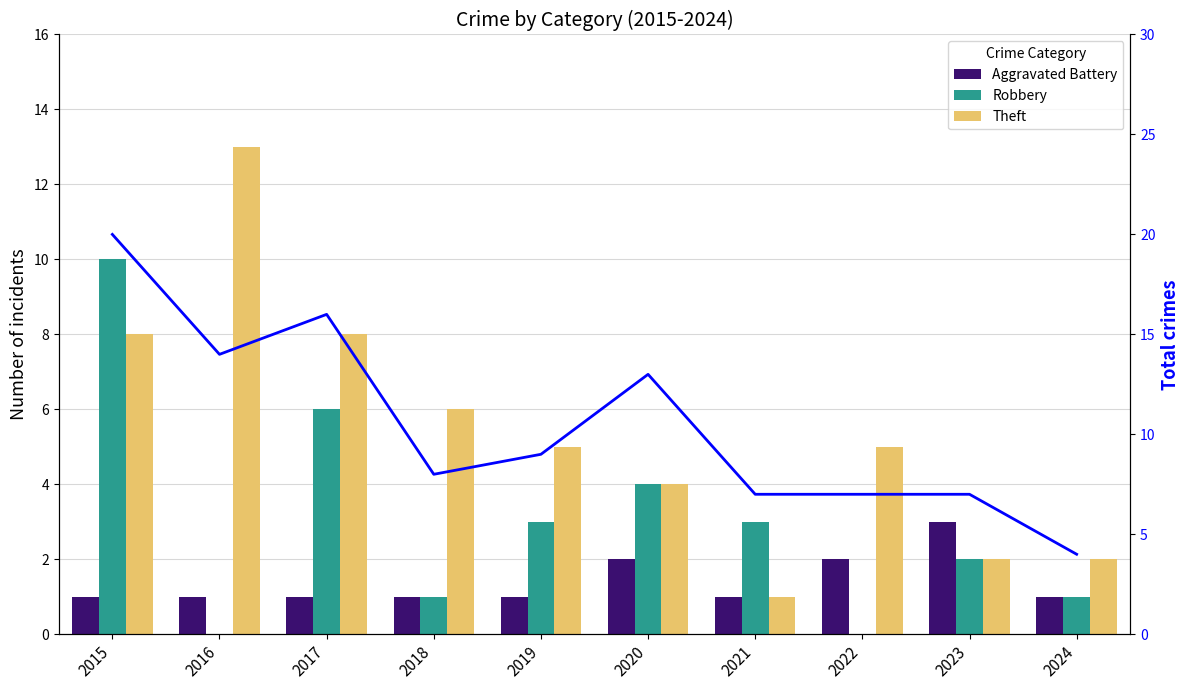

What is the average value of the Total series?

10